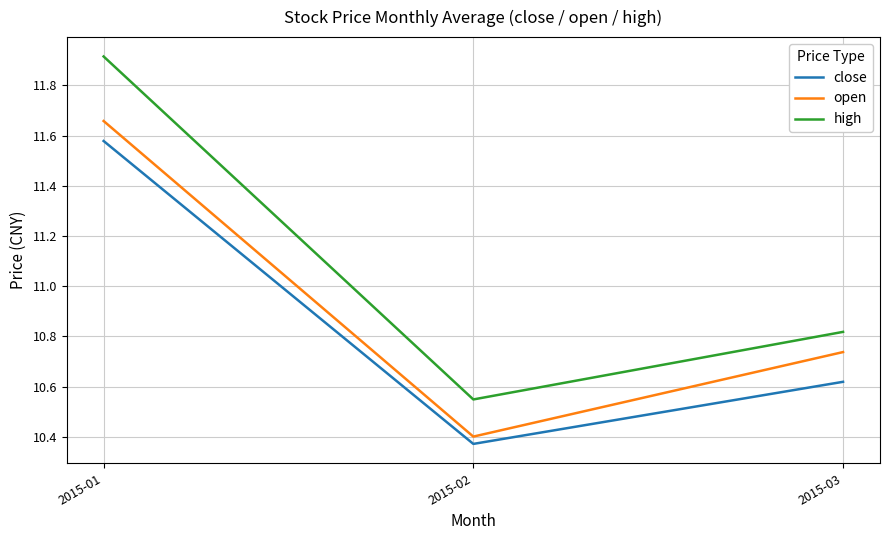

The value of close at 2015-02 is 10.4. True or false?

True